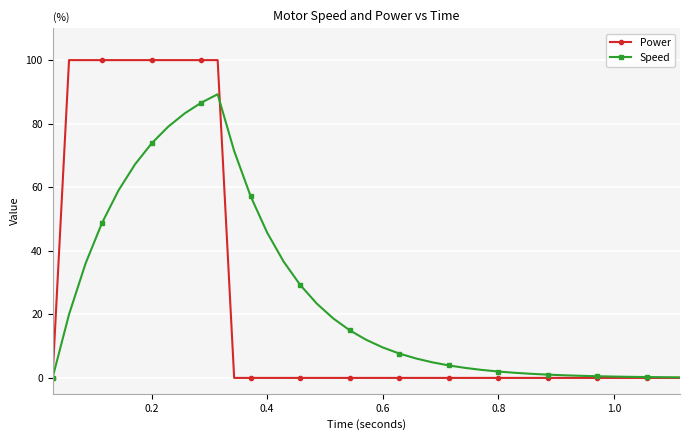

At how many categories does at least one series exceed 33?

14